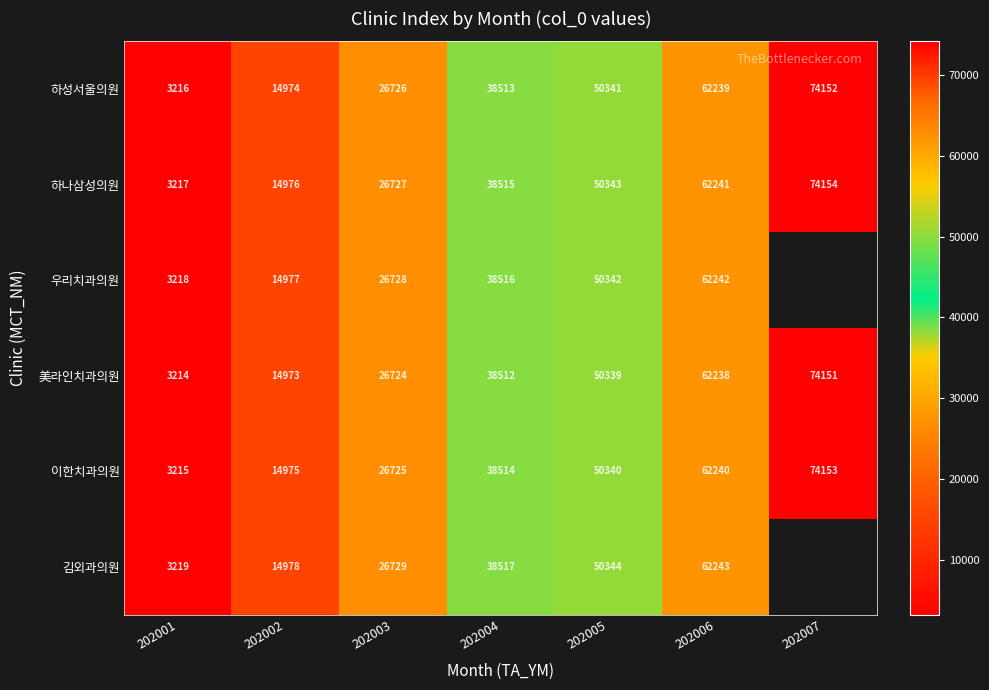

What is the total value across all series at 202001?

19299